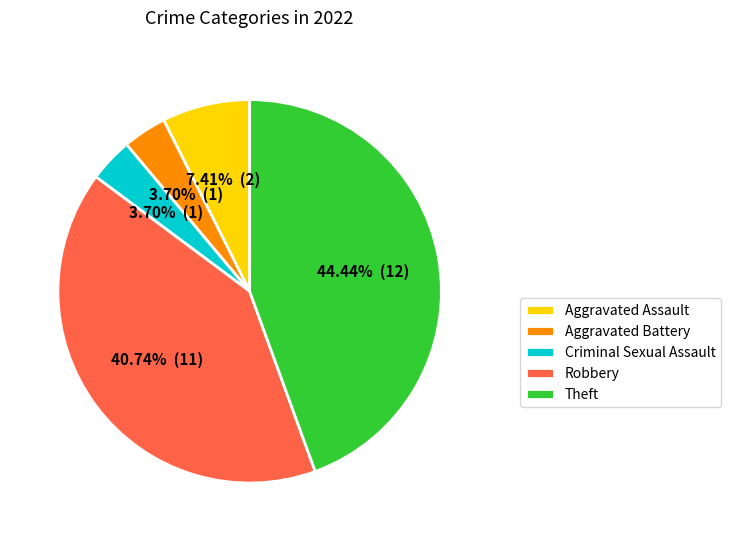

To the nearest percent, what portion does Criminal Sexual Assault represent?

4%